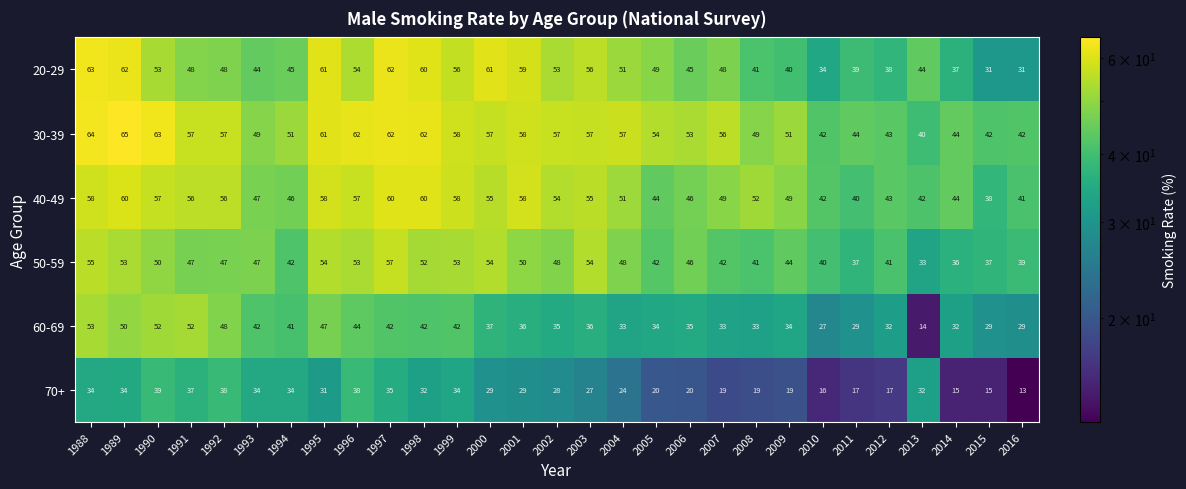

At how many categories does at least one series exceed 55?

16